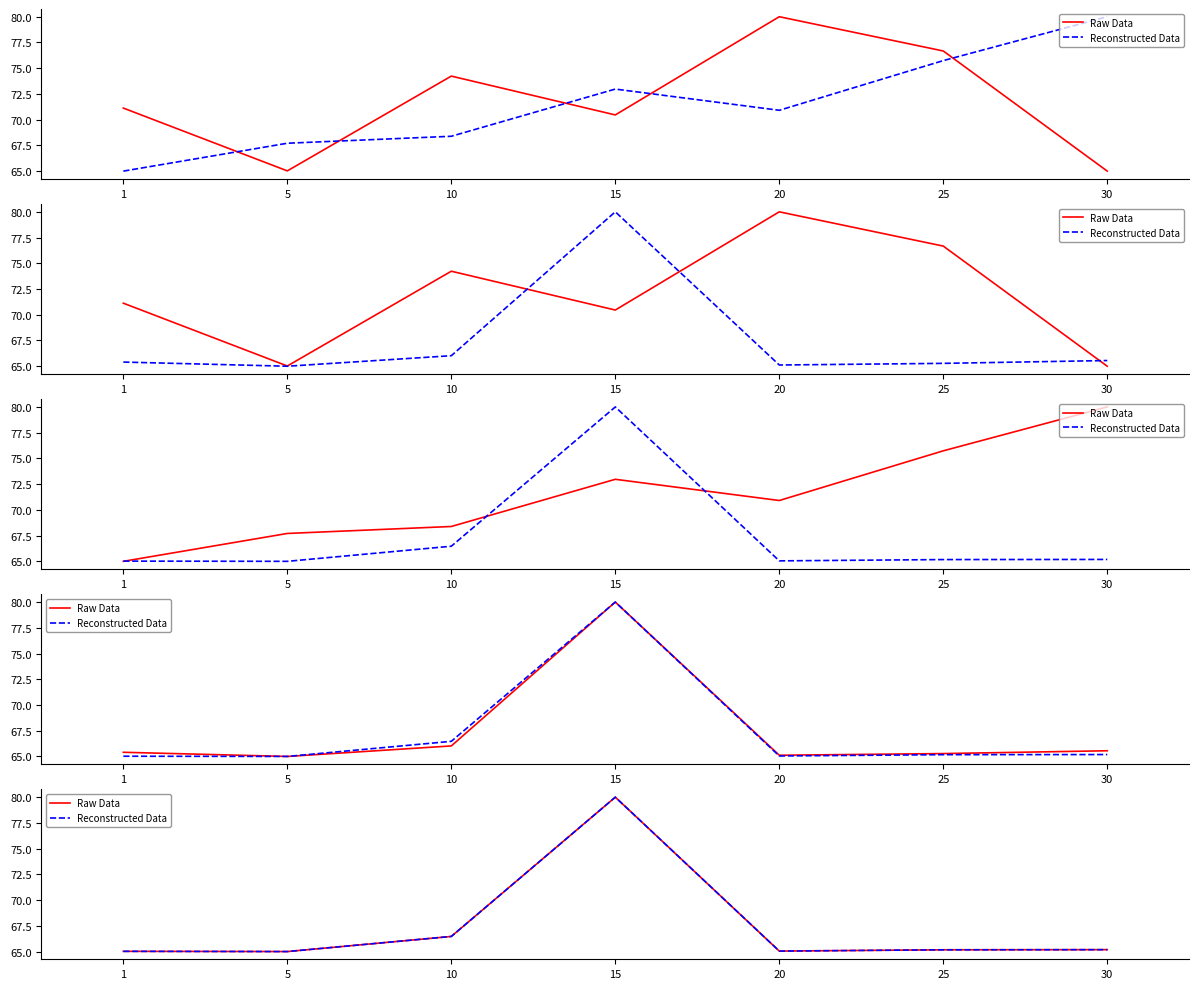

At 15, list the series in order from smallest to largest.

Raw Data, Reconstructed Data